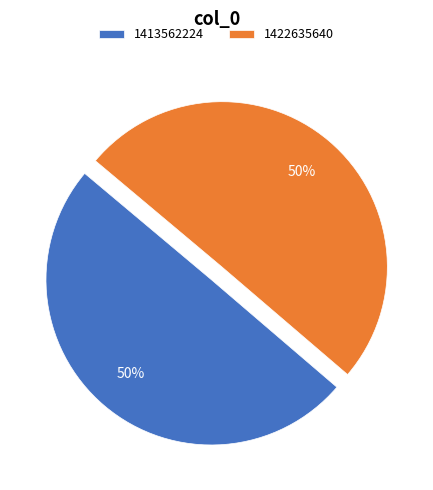

To the nearest percent, what is the combined percentage of 1422635640 and 1413562224?

100%